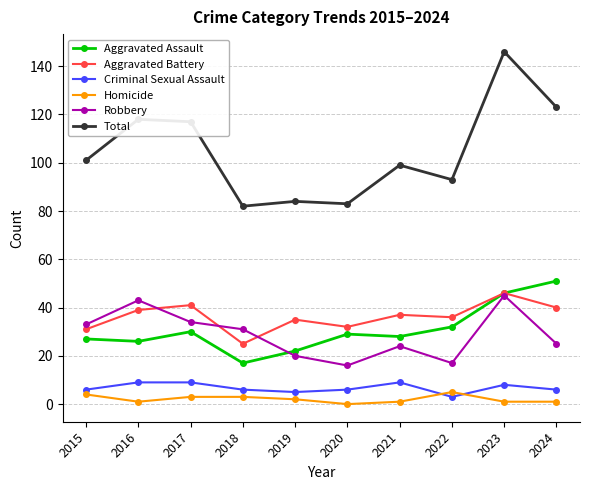

Where is Aggravated Assault nearest to the value 34?

2022